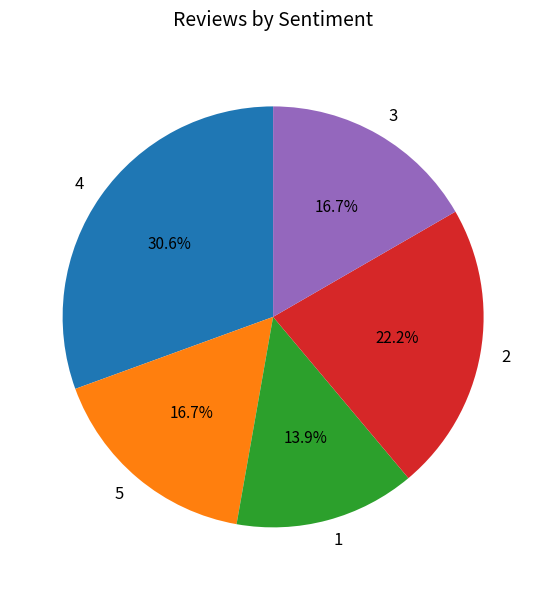

What is the largest slice in the pie chart?

4